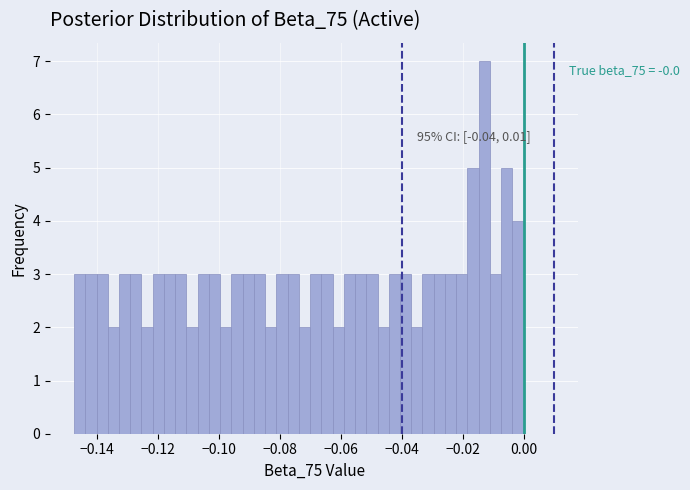

Read against the x-axis, roughly where is the centre of the tallest bar?

-0.012